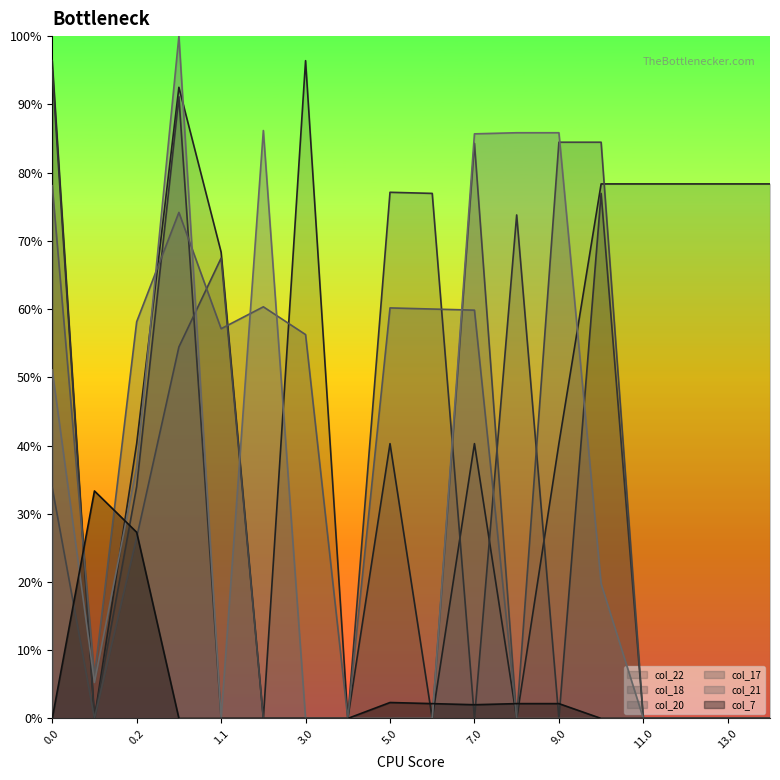

Which series ends up on top after the final intersection of col_7 and col_18?

col_18